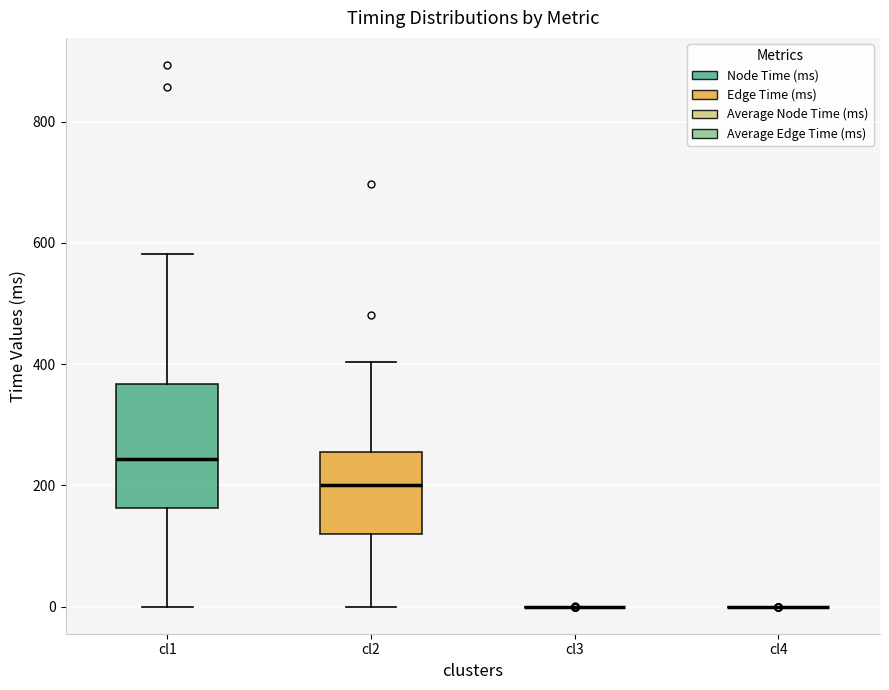

Comparing the boxes themselves (not the whiskers), which one is the tallest?

cl1